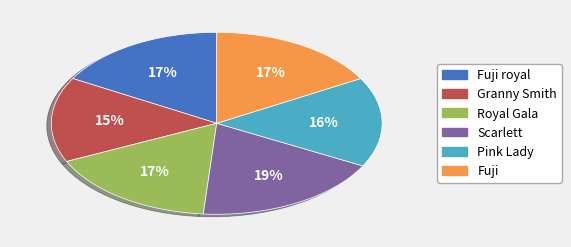

Is there a majority slice in this chart?

No